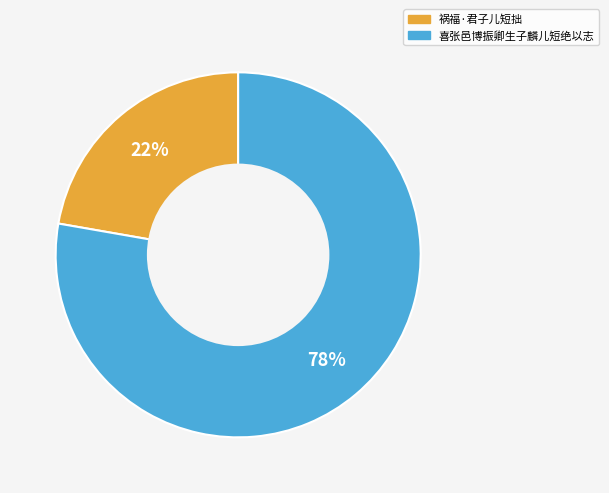

What is the largest slice in the pie chart?

喜张邑博振卿生子麟儿短绝以志